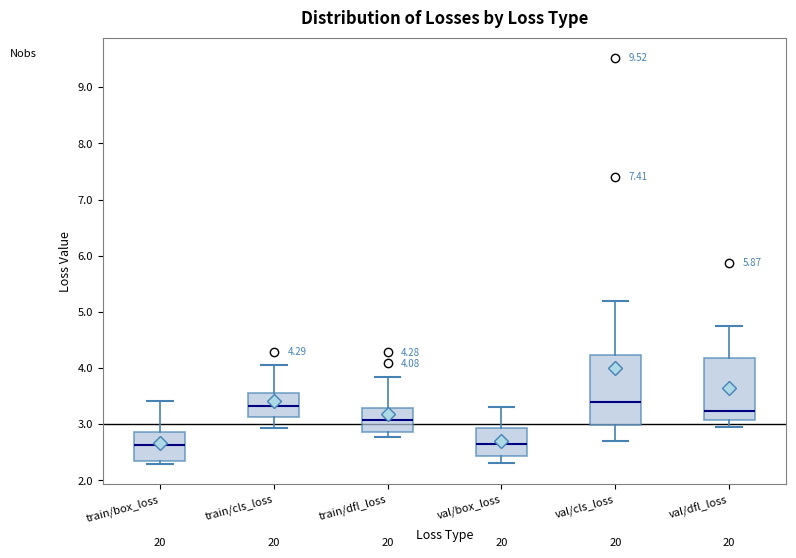

Comparing the boxes themselves (not the whiskers), which one is the tallest?

val/cls_loss